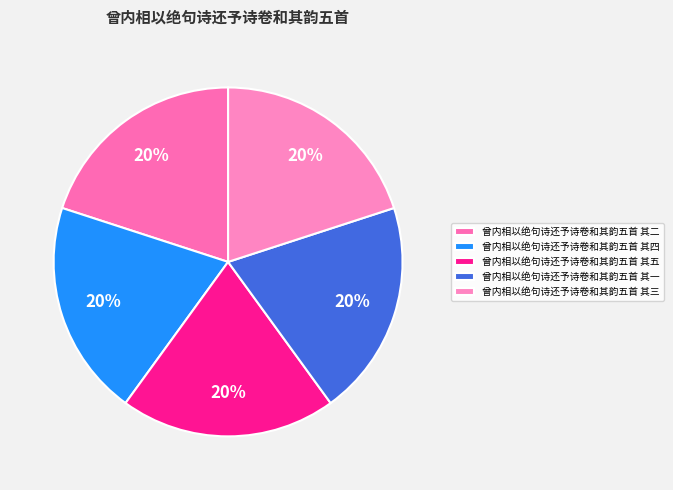

To the nearest percent, what portion does 曾内相以绝句诗还予诗卷和其韵五首 其三 represent?

20%